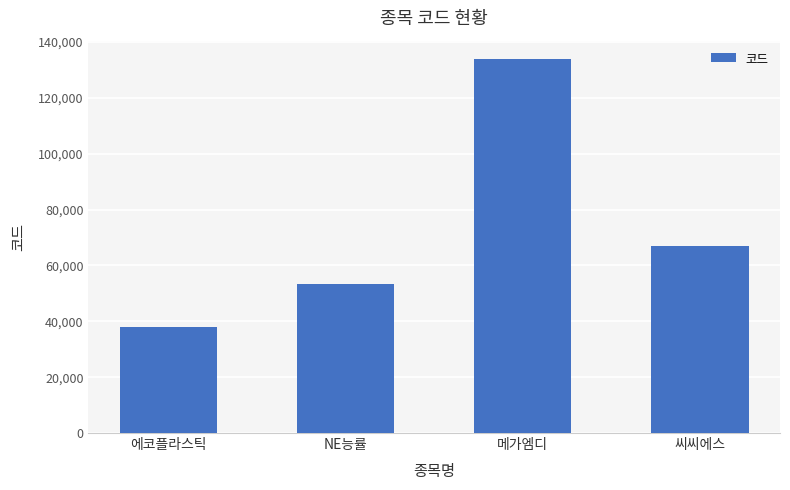

Are the bars grouped side by side (vs. stacked)?

No